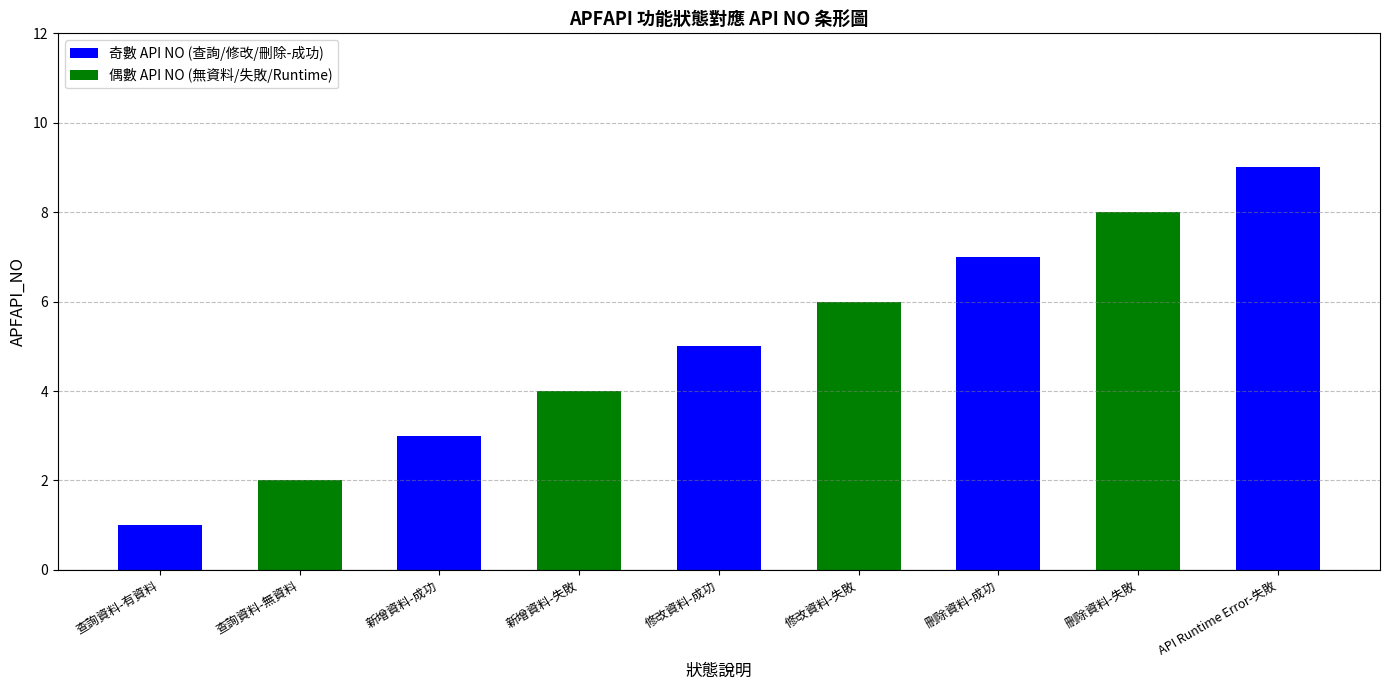

What is the sum of the values at 刪除資料-失敗 and 刪除資料-成功?

15